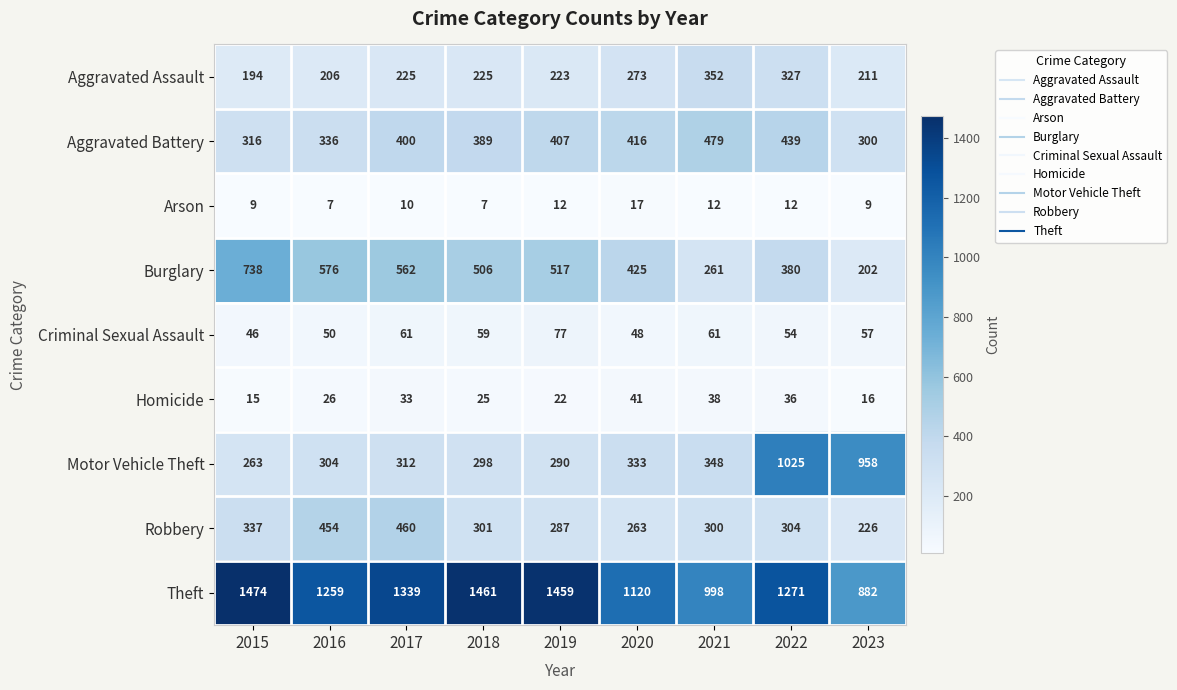

Which series changed the most between 2015 and 2022?

Motor Vehicle Theft